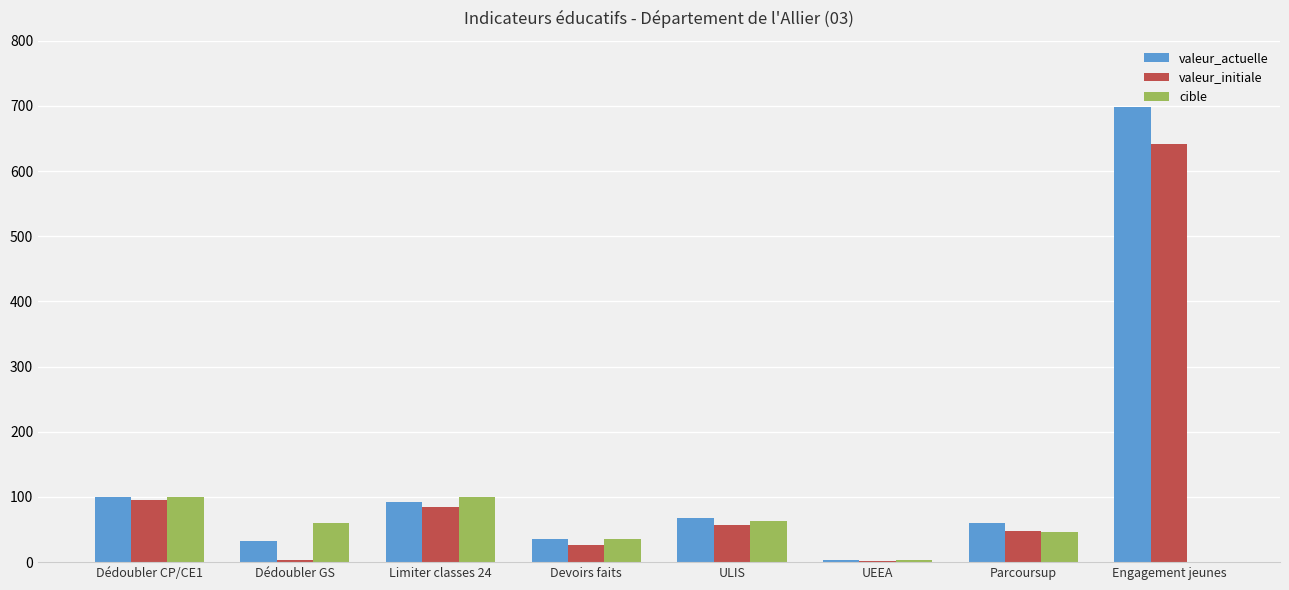

What is the total value across all series at Dédoubler CP/CE1?

295.0